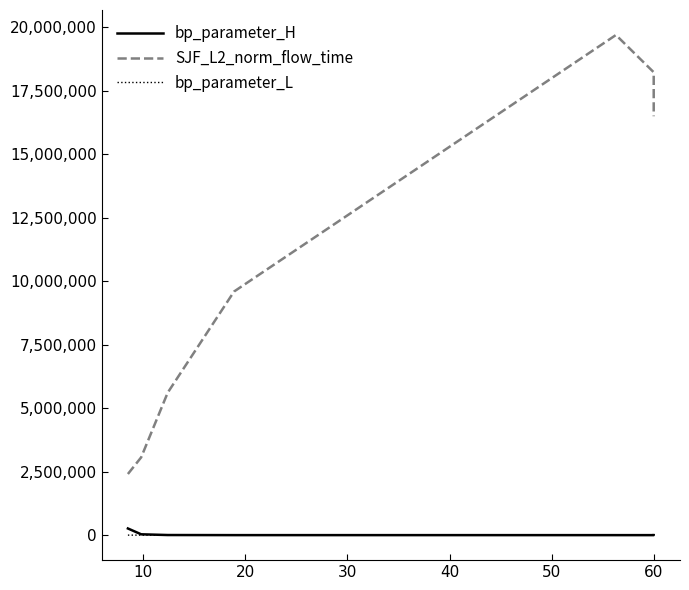

What is the value of the bp_parameter_H point at the 7th from the left?

18.0